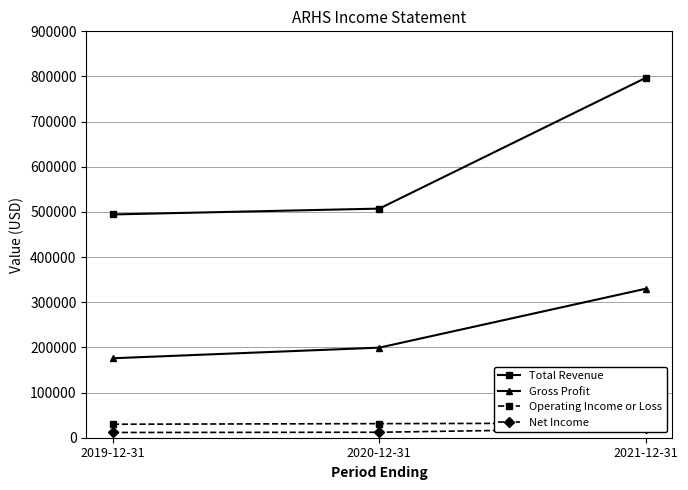

Where does the Gross Profit series first go above 199500?

2021-12-31